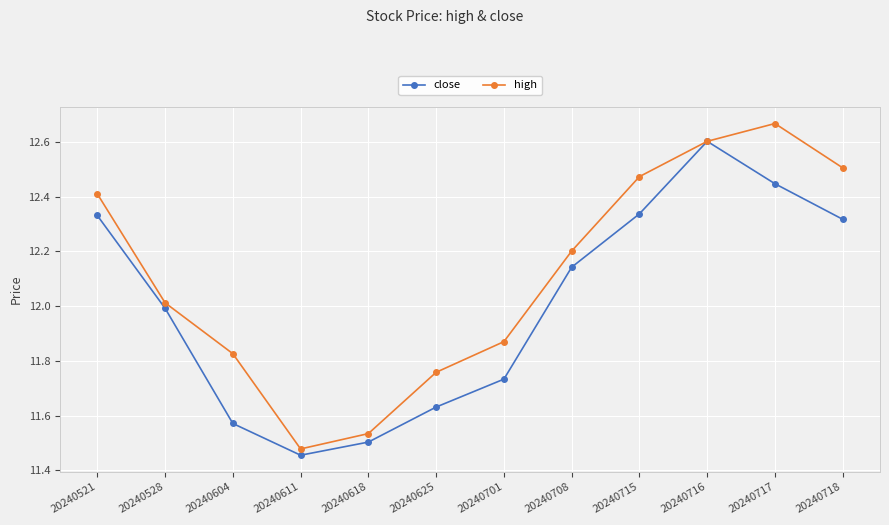

Is the value of high at 20240701 greater than the value of close at 20240715?

No